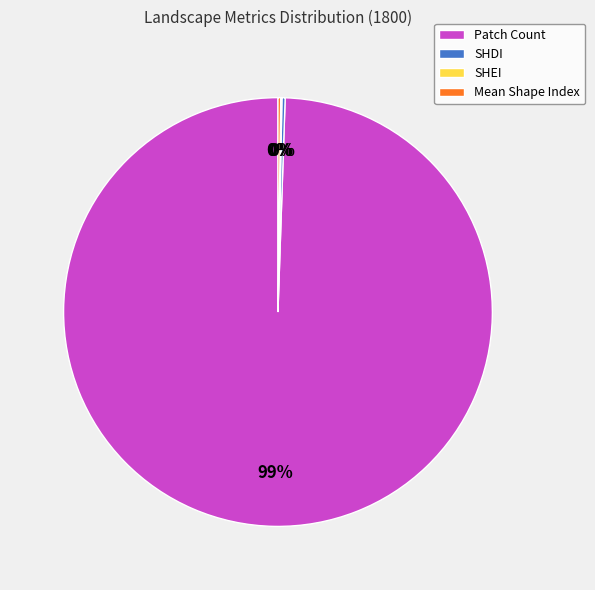

Is it true that Patch Count is 91% of the pie?

False